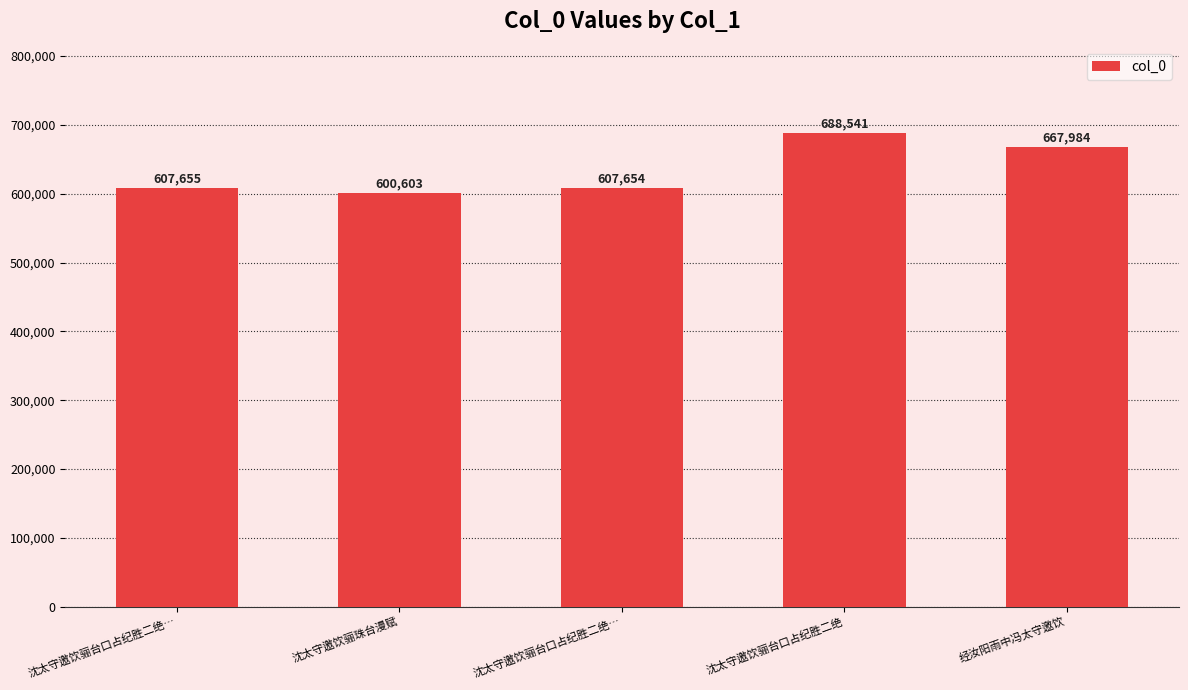

What is the difference between the values at 沈太守邀饮骊台口占纪胜二绝… and 沈太守邀饮骊珠台漫赋?

7051